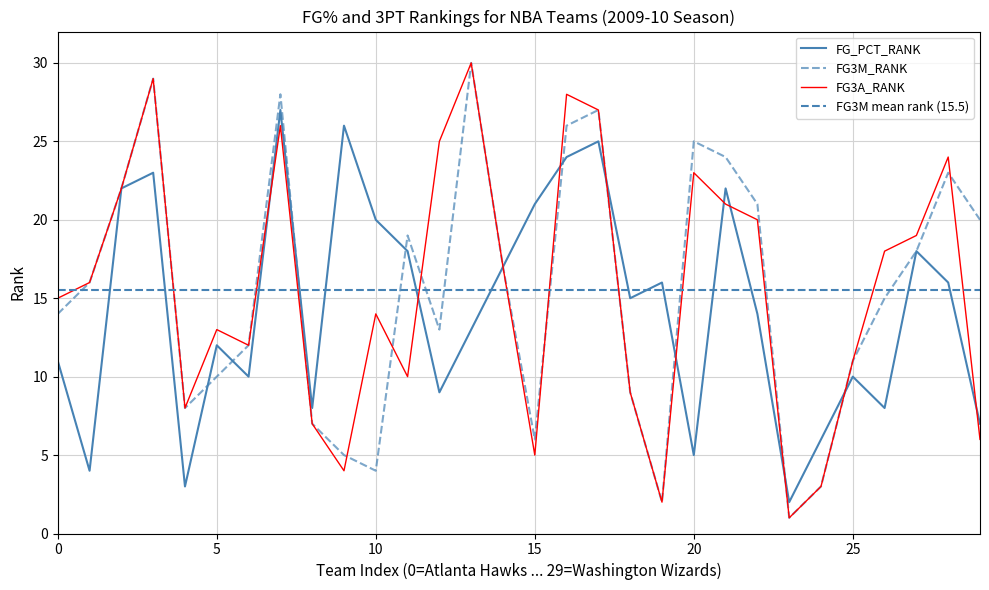

Reading left to right, transcribe all the data shown in this chart.

FG_PCT_RANK: 11	4	22	23	3	12	10	27	8	26	20	18	9	13	17	21	24	25	15	16	5	22	14	2	6	10	8	18	16	7
FG3M_RANK: 14	16	22	29	8	10	12	28	7	5	4	19	13	30	17	6	26	27	9	2	25	24	21	1	3	11	15	18	23	20
FG3A_RANK: 15	16	22	29	8	13	12	26	7	4	14	10	25	30	17	5	28	27	9	2	23	21	20	1	3	11	18	19	24	6